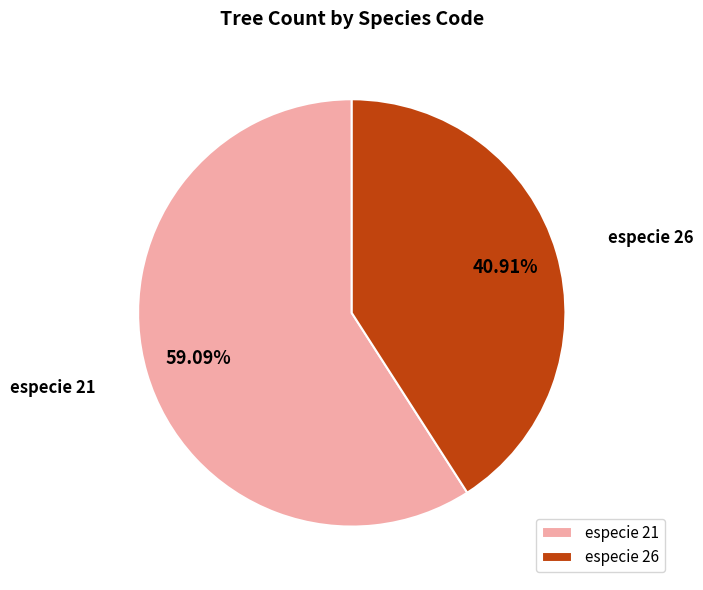

To the nearest percent, what is the difference between the largest and smallest slice percentages?

18%